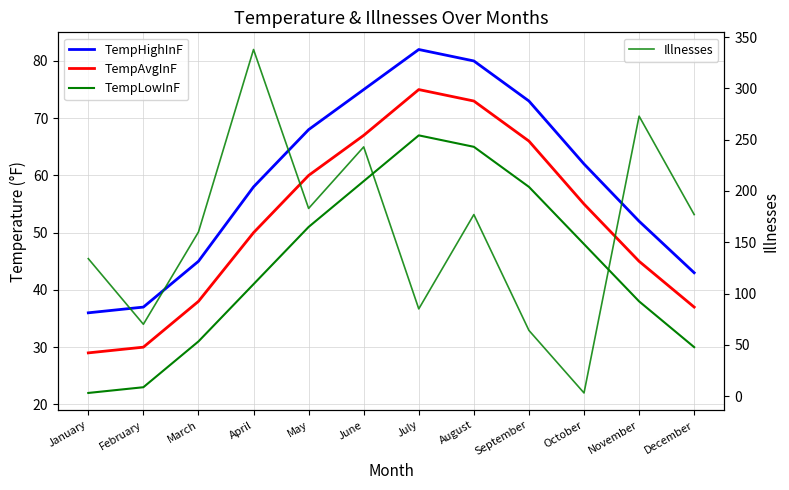

At April, list the series in order from smallest to largest.

TempLowInF, TempAvgInF, TempHighInF, Illnesses